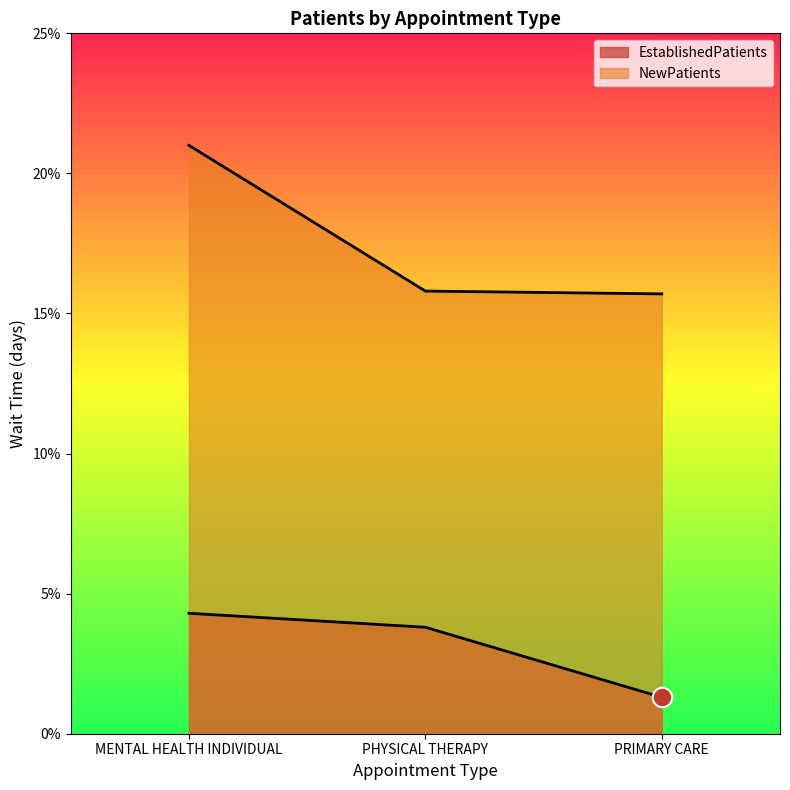

What are all the series names shown in the legend?

EstablishedPatients, NewPatients